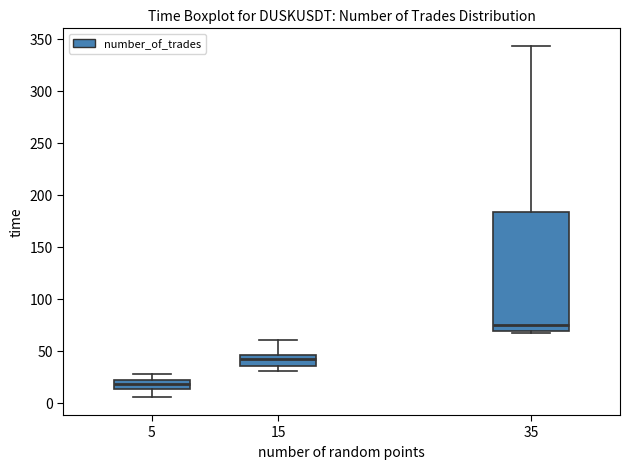

Reading left to right, read every box against the y-axis: the position of its median line, the range the box covers, and the ends of its whiskers. The values are not printed on the chart, so give them approximately, as read against the axis.

5: median 20 (inside the box), box 15 to 20, whiskers 5 to 30
15: median 40, box 35 to 45, whiskers 30 to 60
35: median 75, box 70 to 185, whiskers 65 to 345